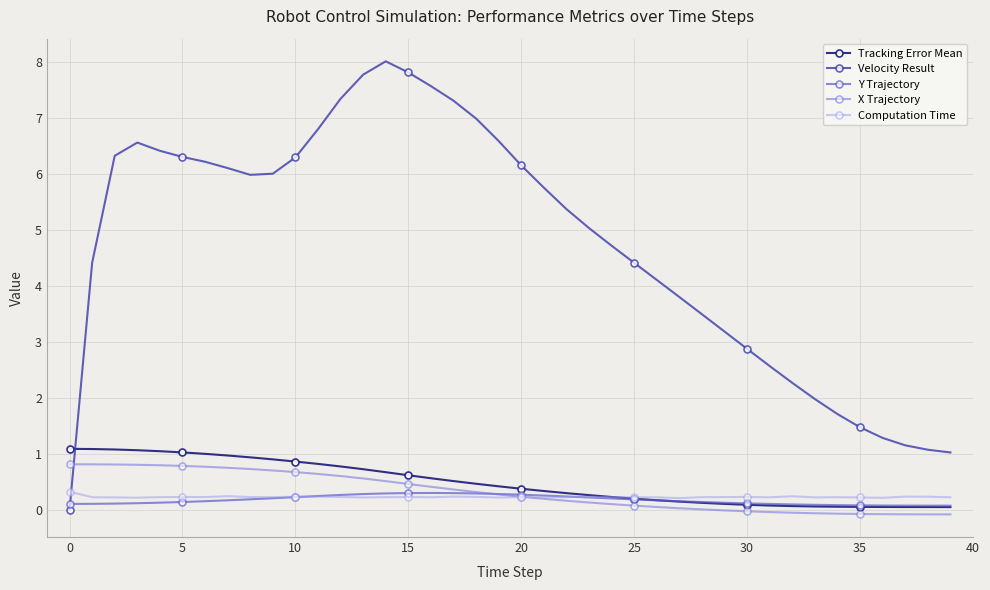

Which series has the largest range (max minus min)?

Velocity Result